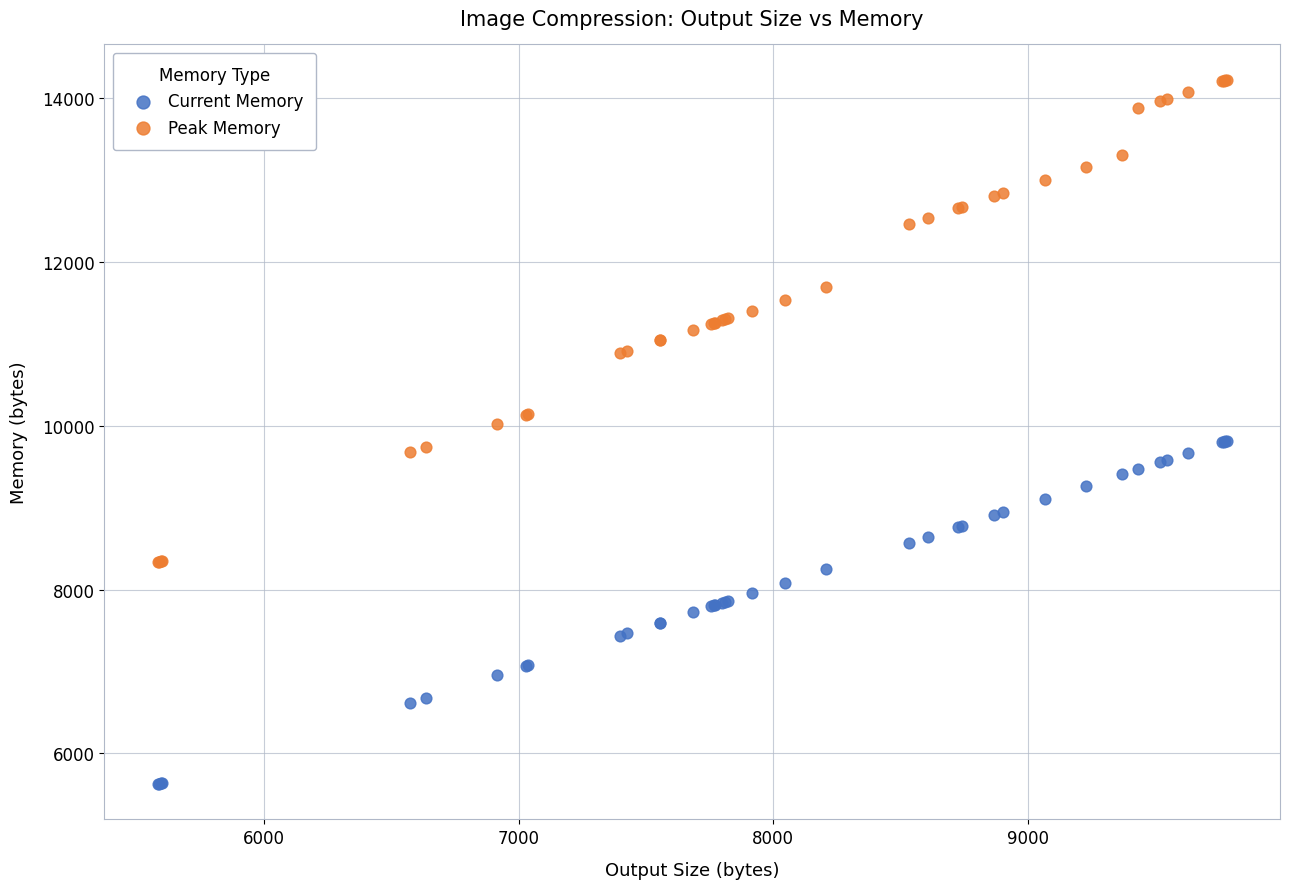

What is the X range (max minus min) for the scatter plot?

4195